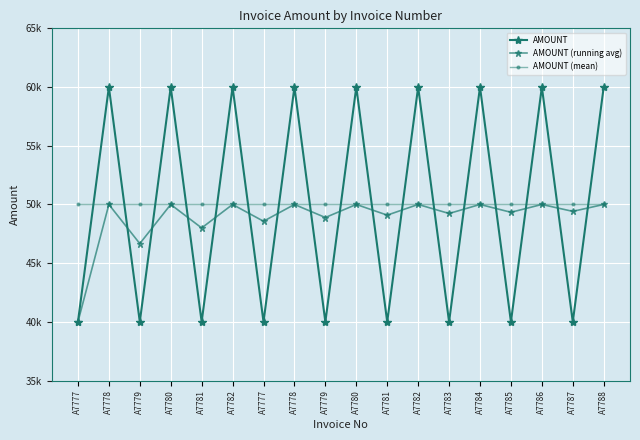

Is this an area chart (filled region under the line)?

No